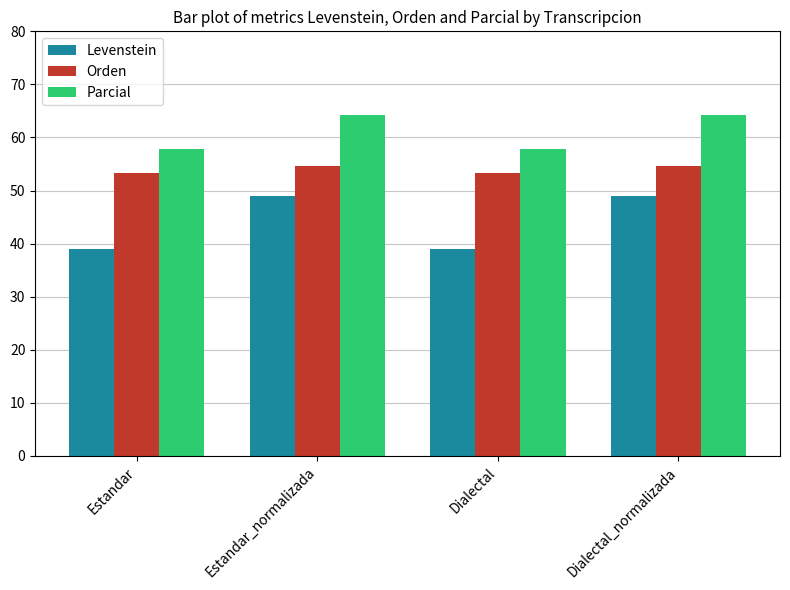

How many values in the Levenstein series exceed 49?

2